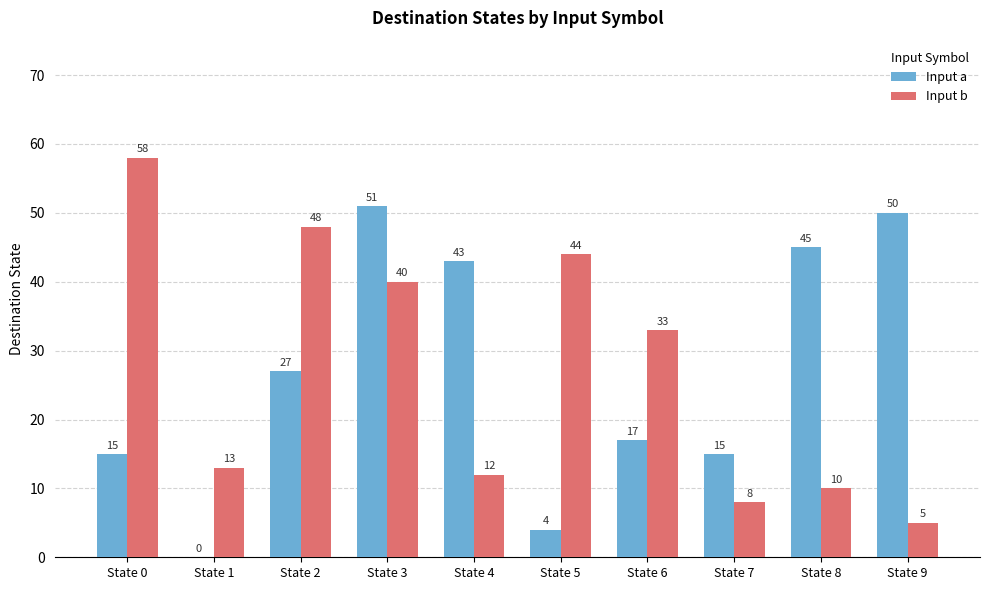

What value does the Input a series have at State 4?

43